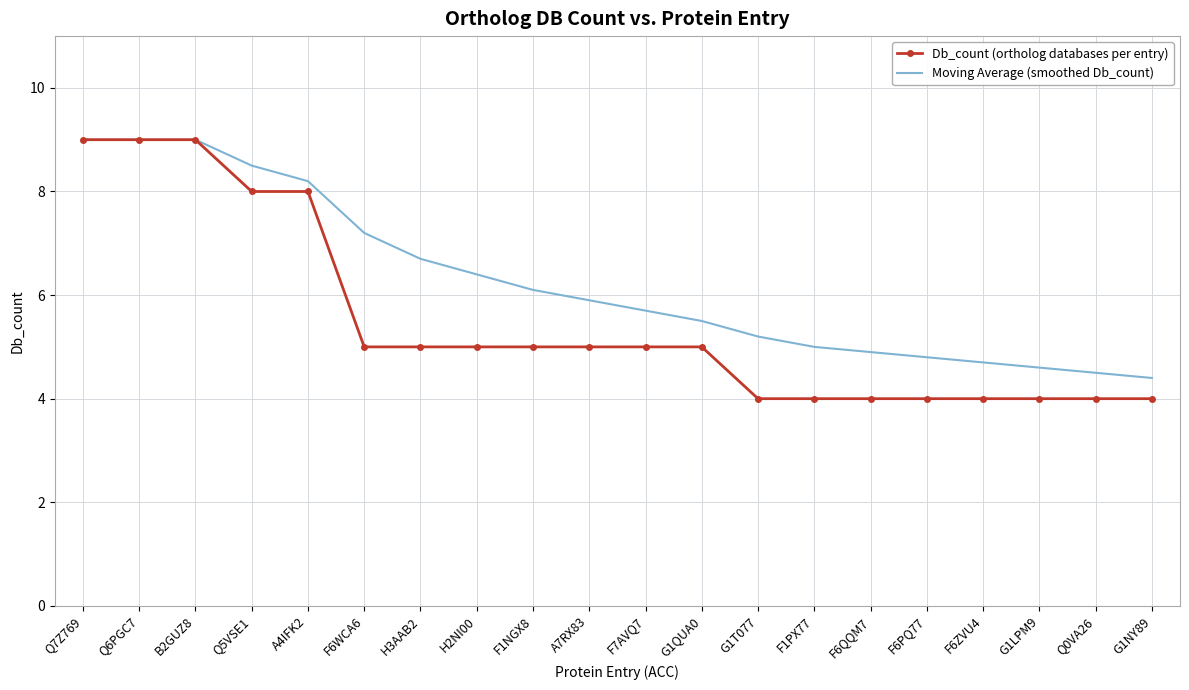

What is the smallest value displayed?

4.0